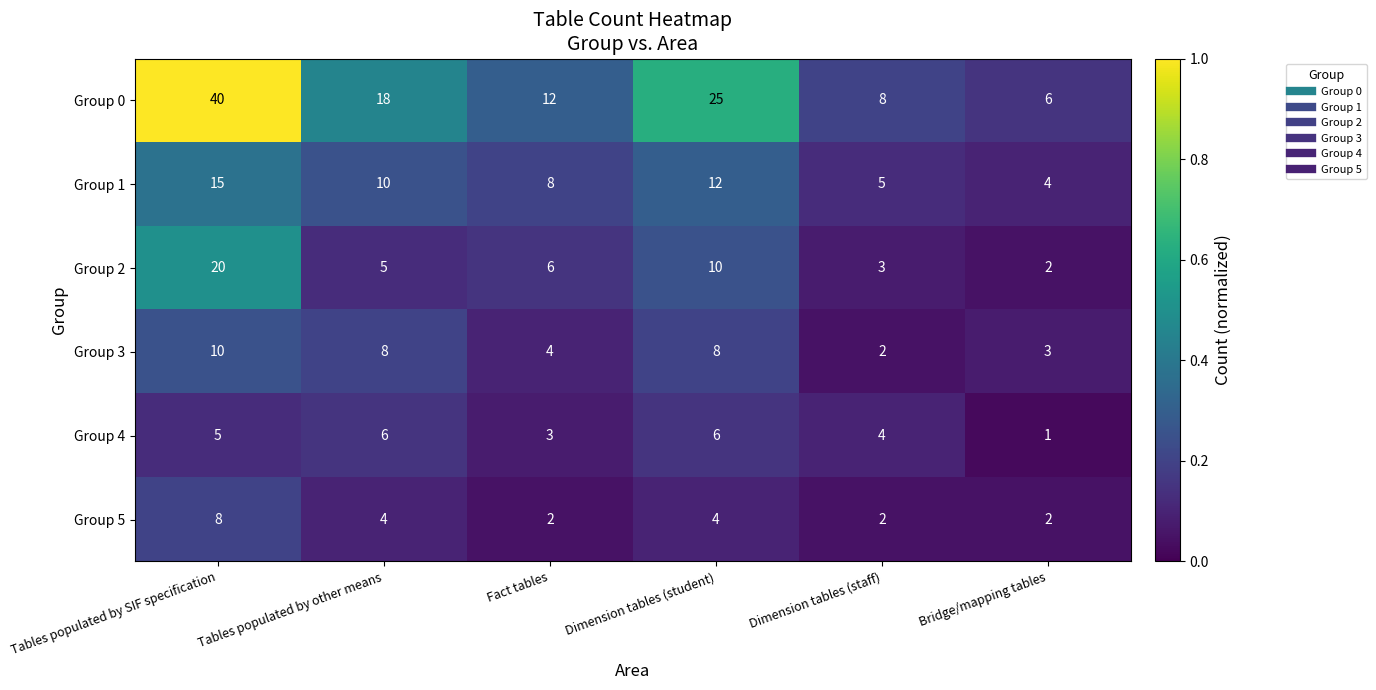

Rank the categories by Group 2 value from lowest to highest.

Bridge/mapping tables, Dimension tables (staff), Tables populated by other means, Fact tables, Dimension tables (student), Tables populated by SIF specification